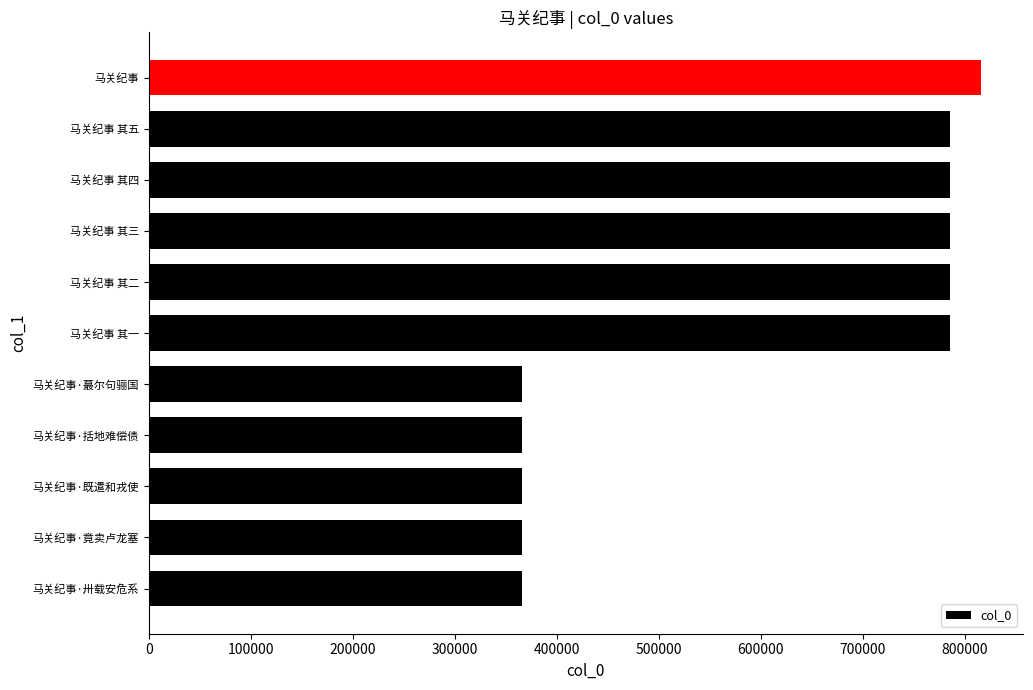

Count the number of categories in the chart.

11